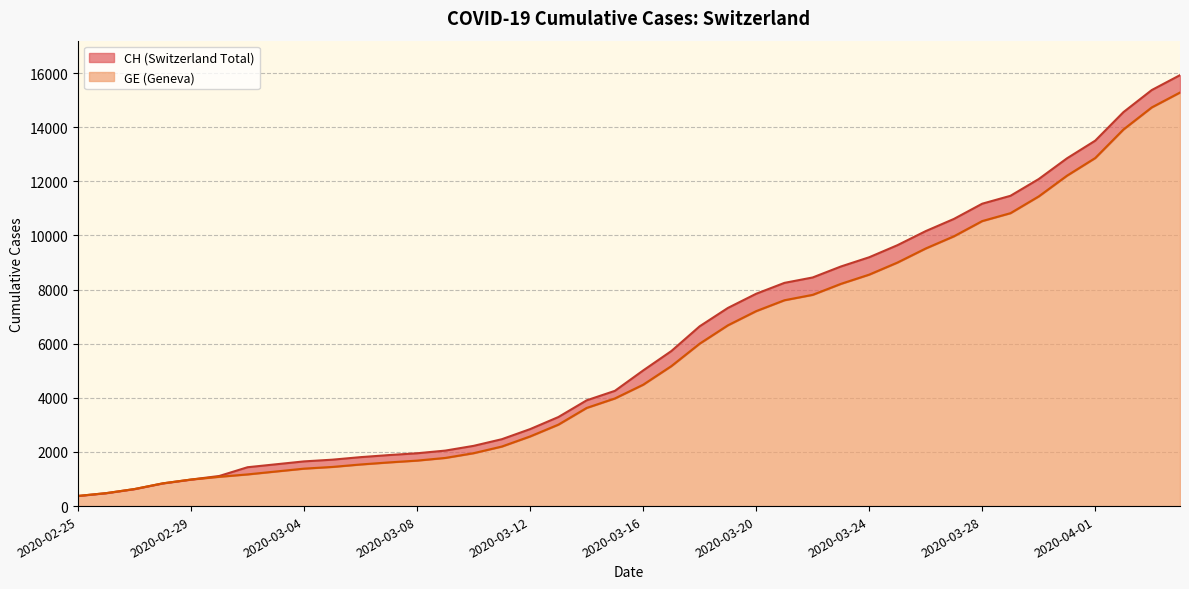

At how many categories does at least one series exceed 4172?

21